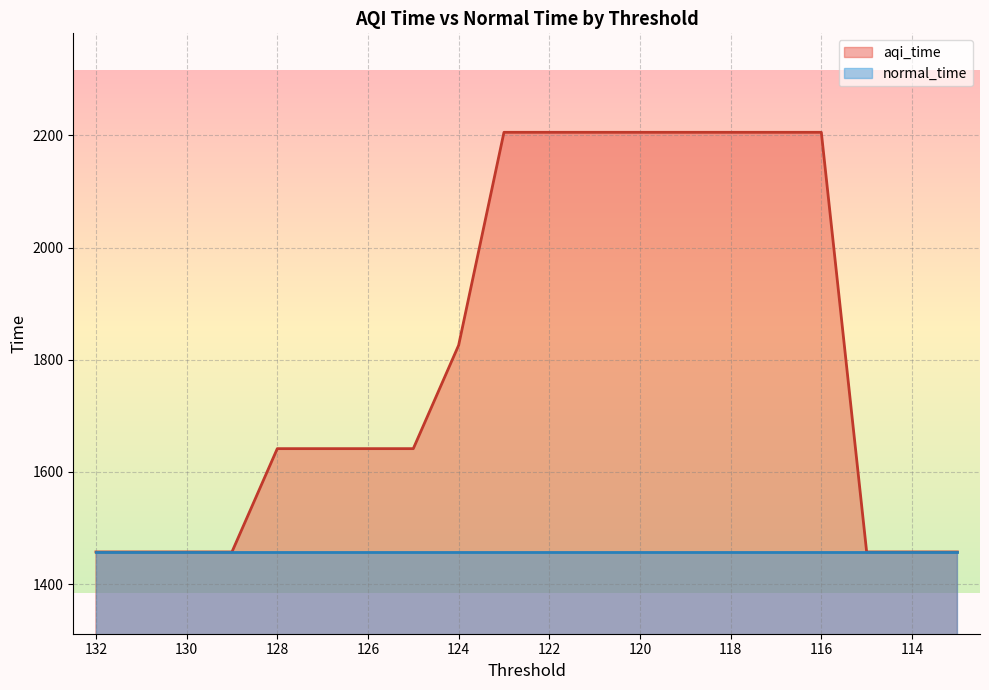

Rank the categories by value from lowest to highest.

132, 131, 130, 129, 115, 114, 113, 128, 127, 126, 125, 124, 123, 122, 121, 120, 119, 118, 117, 116